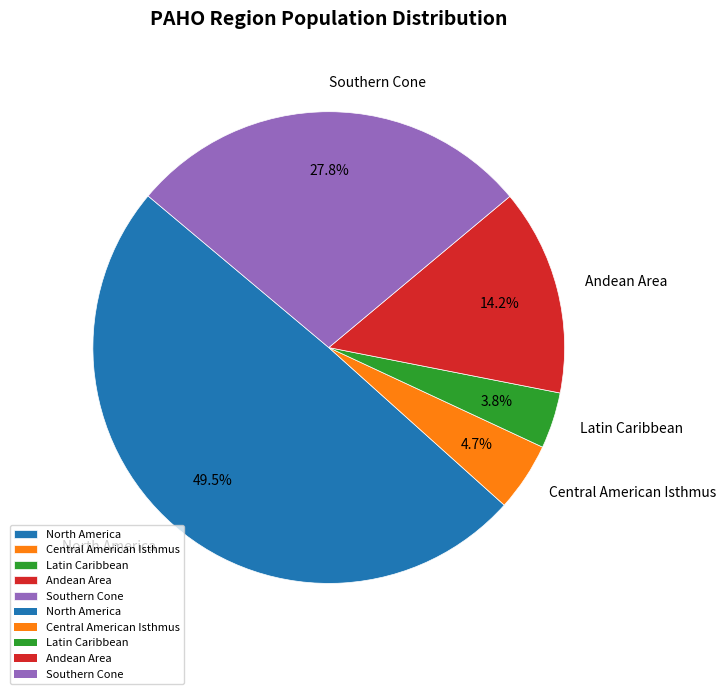

Is there any slice that represents more than half of the pie?

No